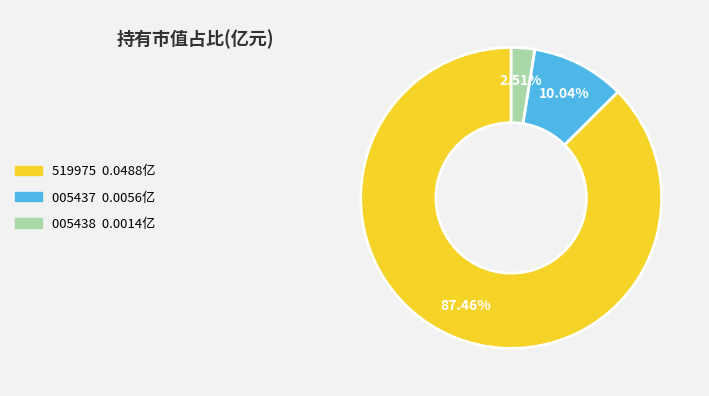

Is there any slice that represents more than half of the pie?

Yes